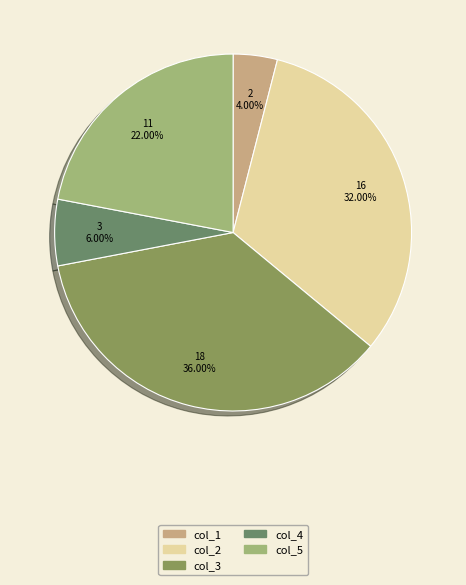

To the nearest percent, what percentage of the pie is col_1?

4%